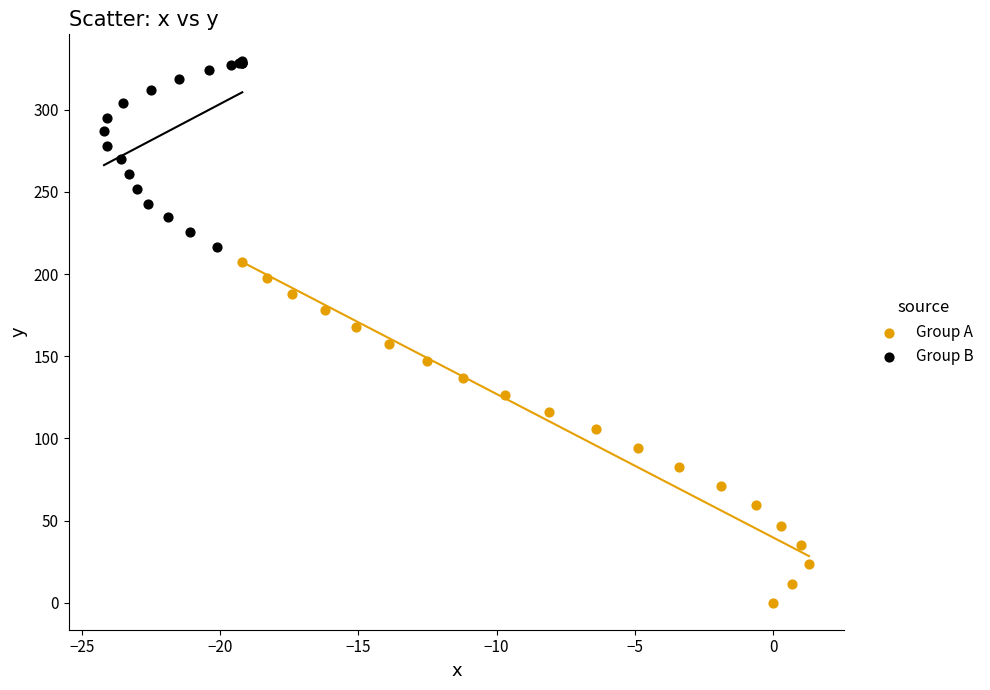

Which series reaches the maximum Y coordinate?

Group B